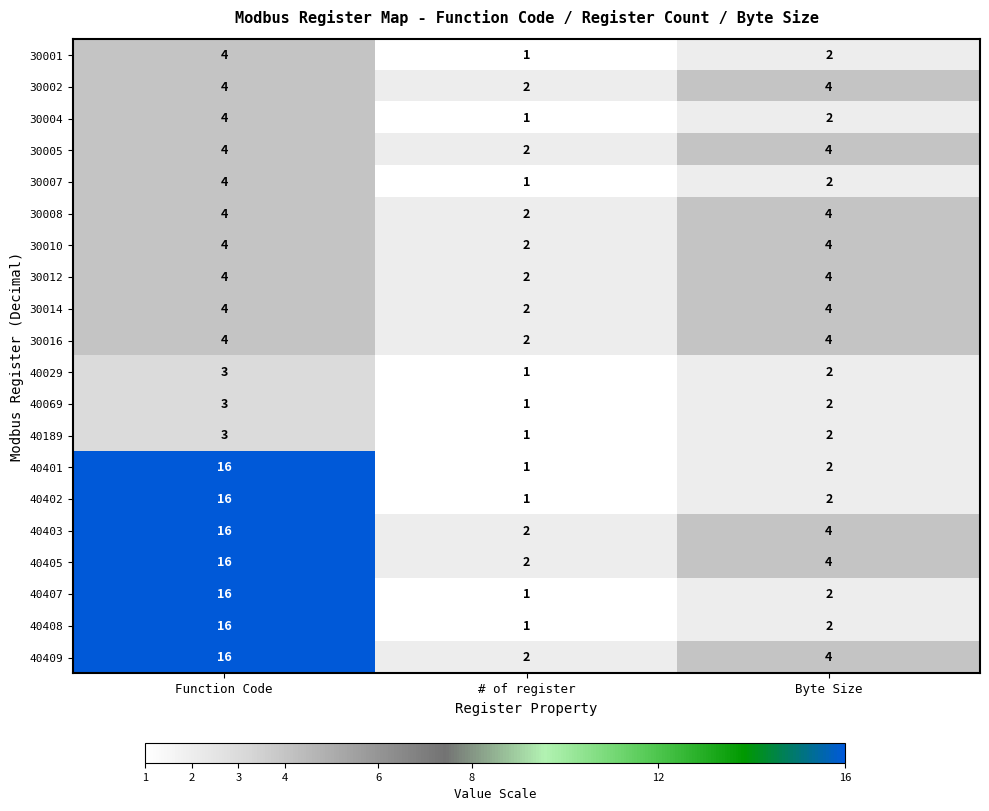

The 30012 series shows 5 at Byte Size. True or false?

False